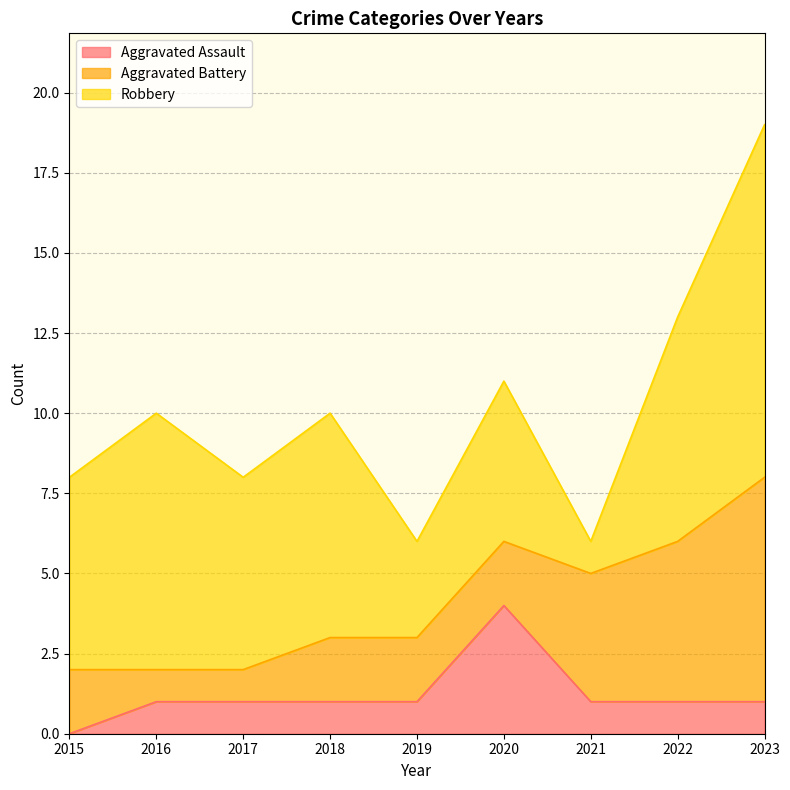

Count the Robbery values in the range 5 to 7.

5